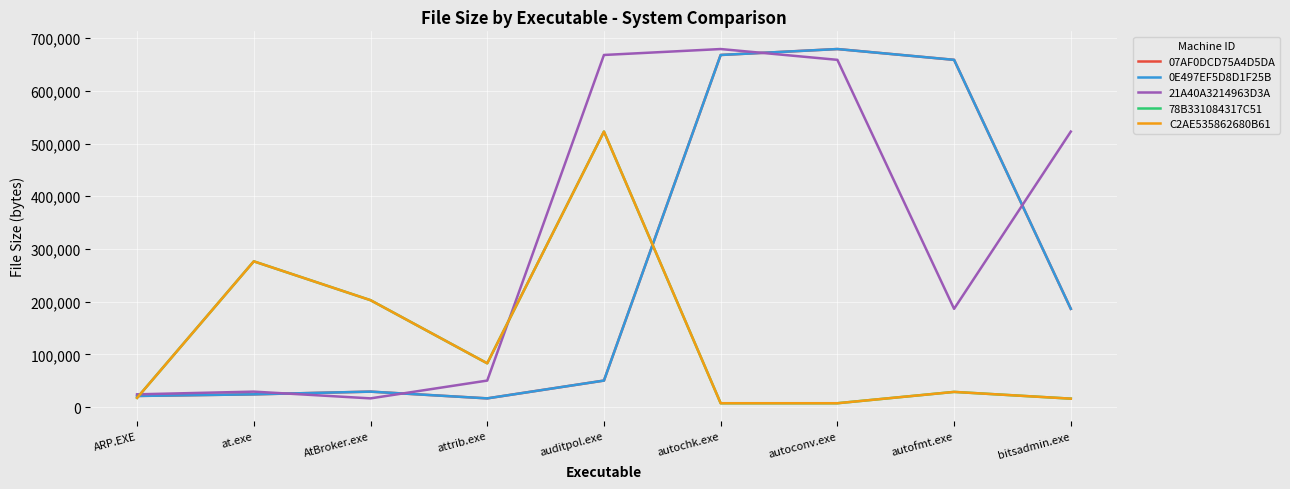

List the series in order of their peak value, highest first.

07AF0DCD75A4D5DA, 0E497EF5D8D1F25B, 21A40A3214963D3A, 78B331084317C51, C2AE535862680B61